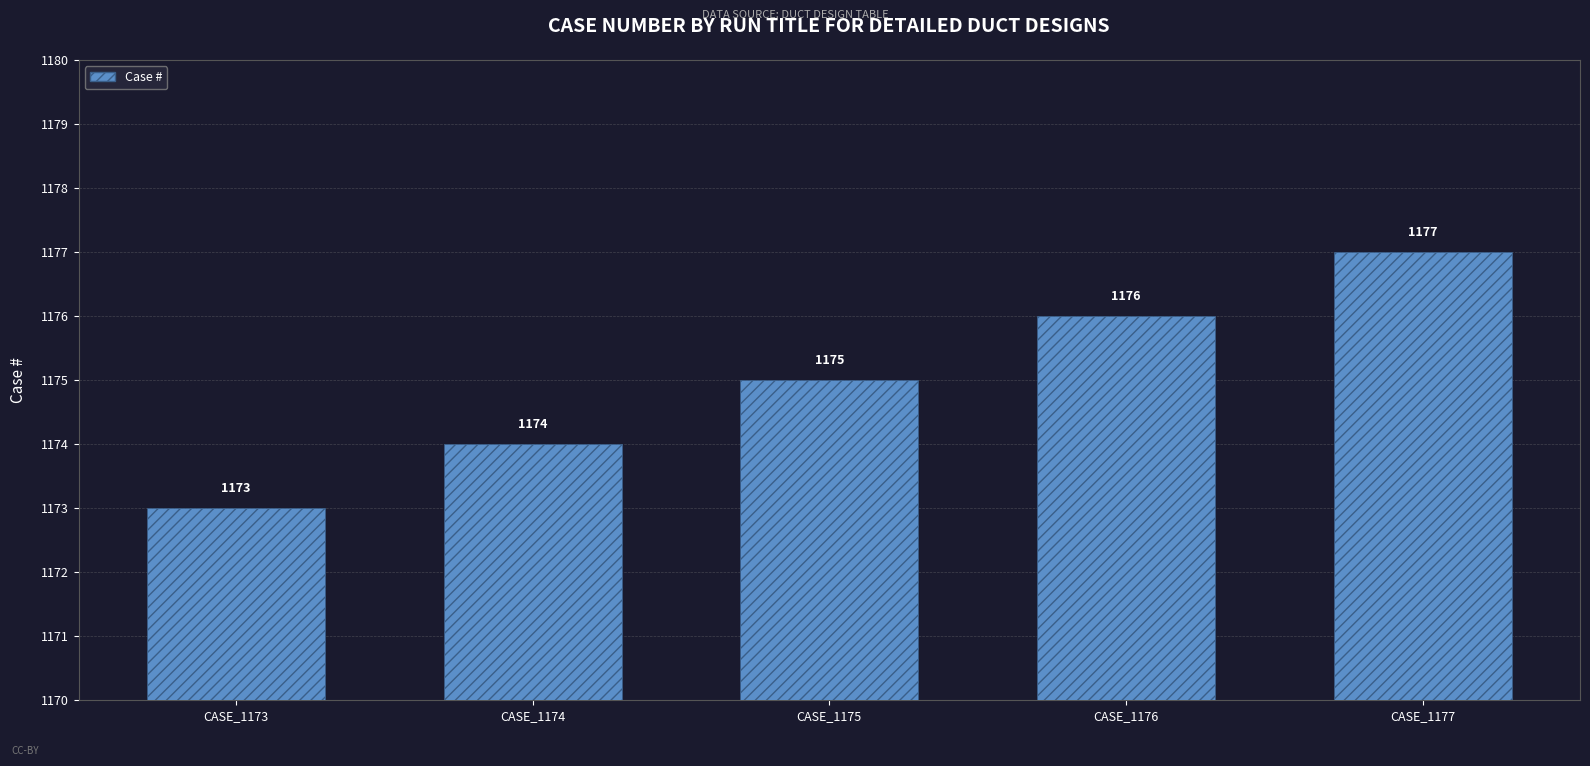

What is the average value?

1175